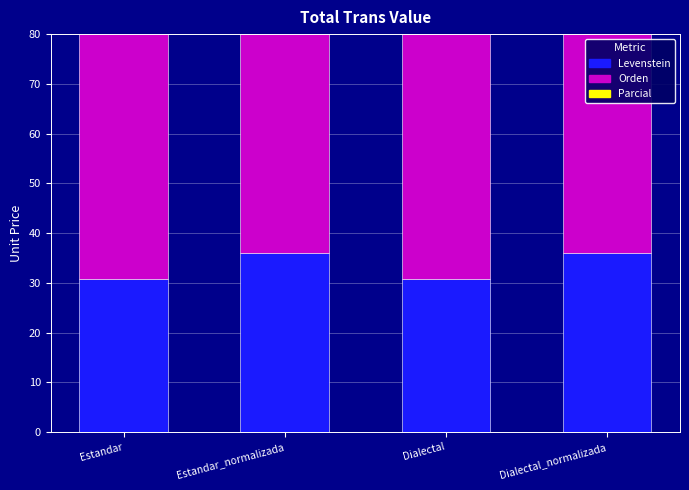

What is the label of the 4th bar from the left?

Dialectal_normalizada